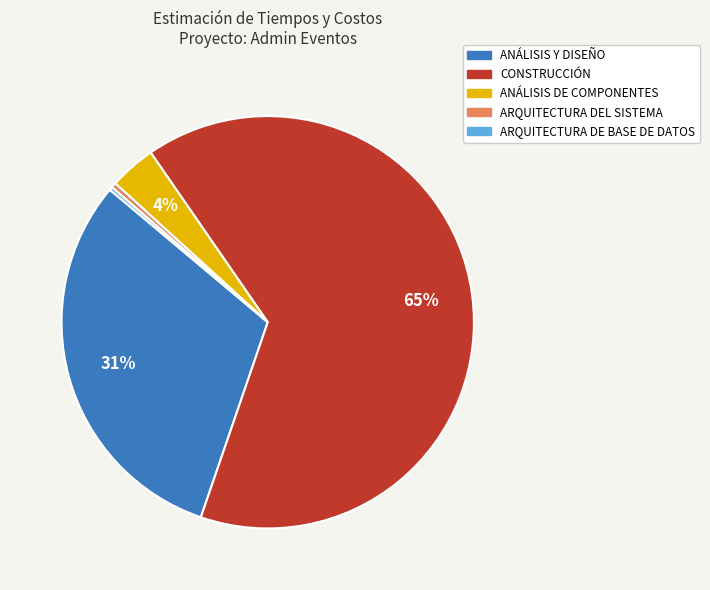

True or false: CONSTRUCCIÓN accounts for 65% of the total.

True